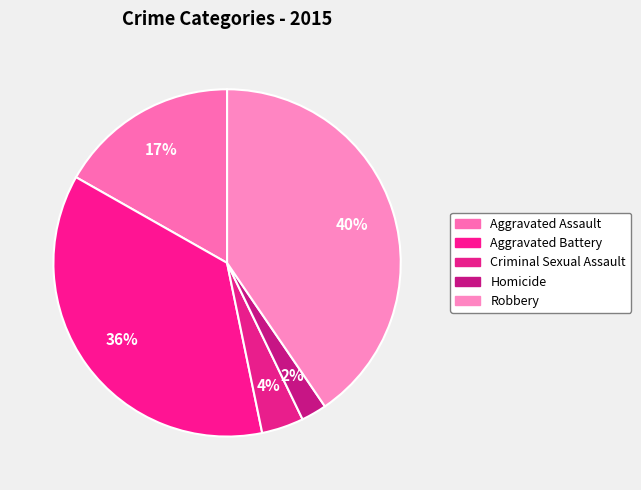

True or false: Aggravated Assault accounts for 28% of the total.

False